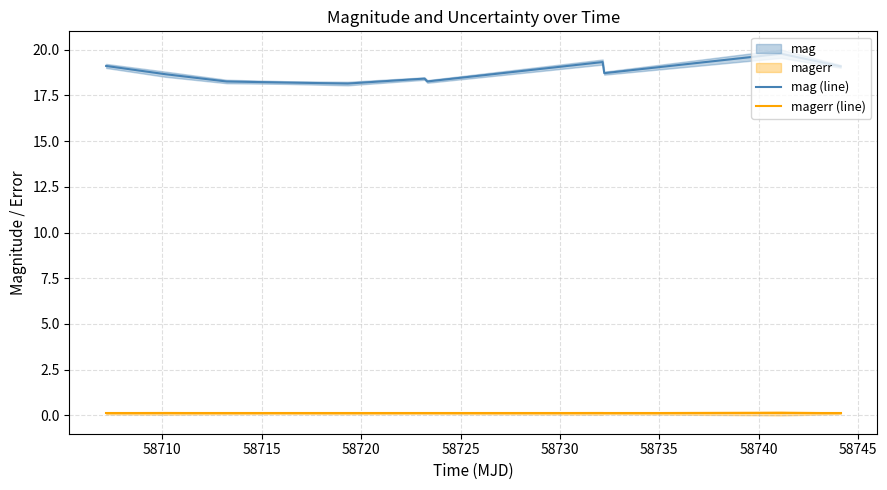

True or false: mag (line) and magerr (line) cross at least once.

False